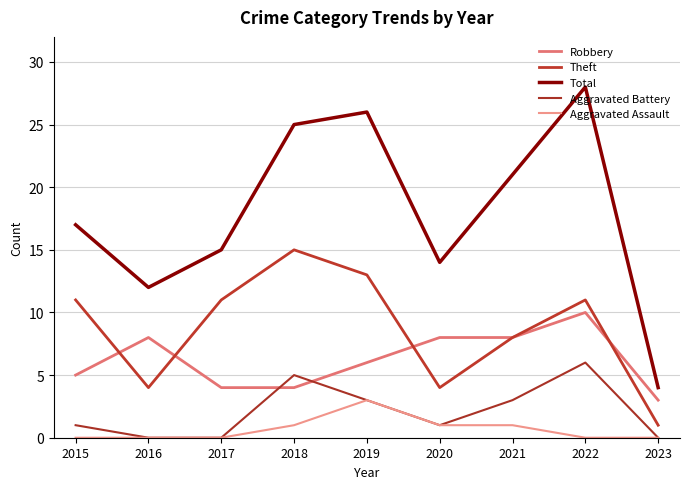

True or false: Theft and Aggravated Assault cross at least once.

False